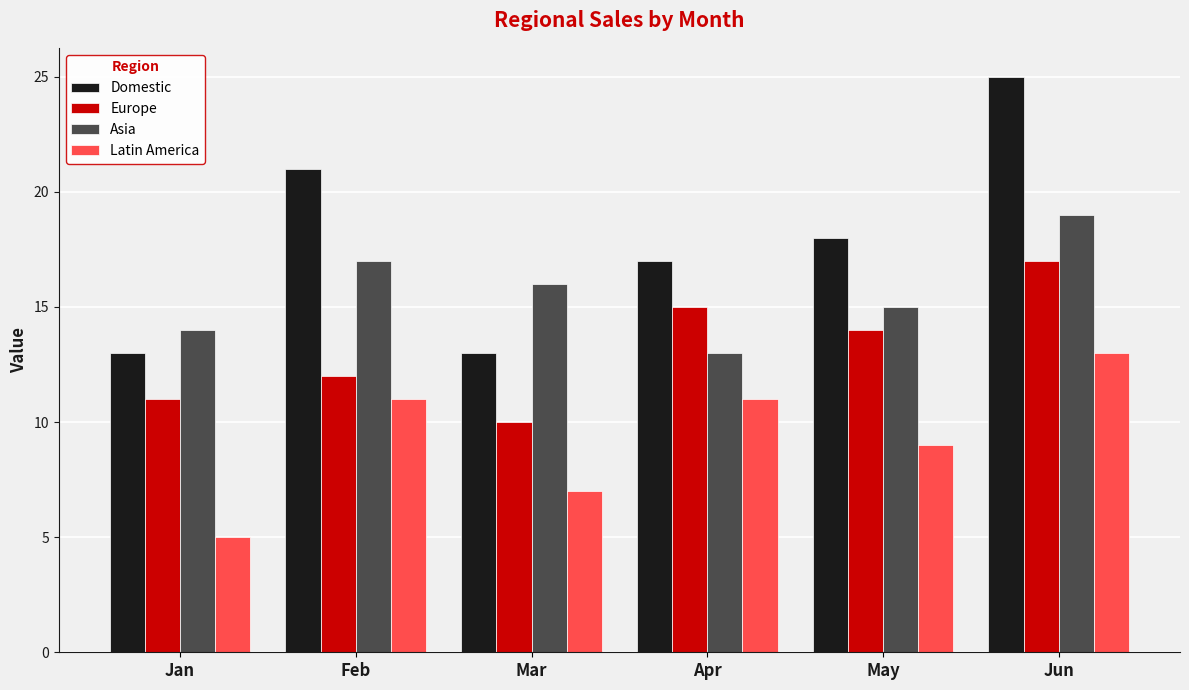

What is the sum of all Europe values?

79